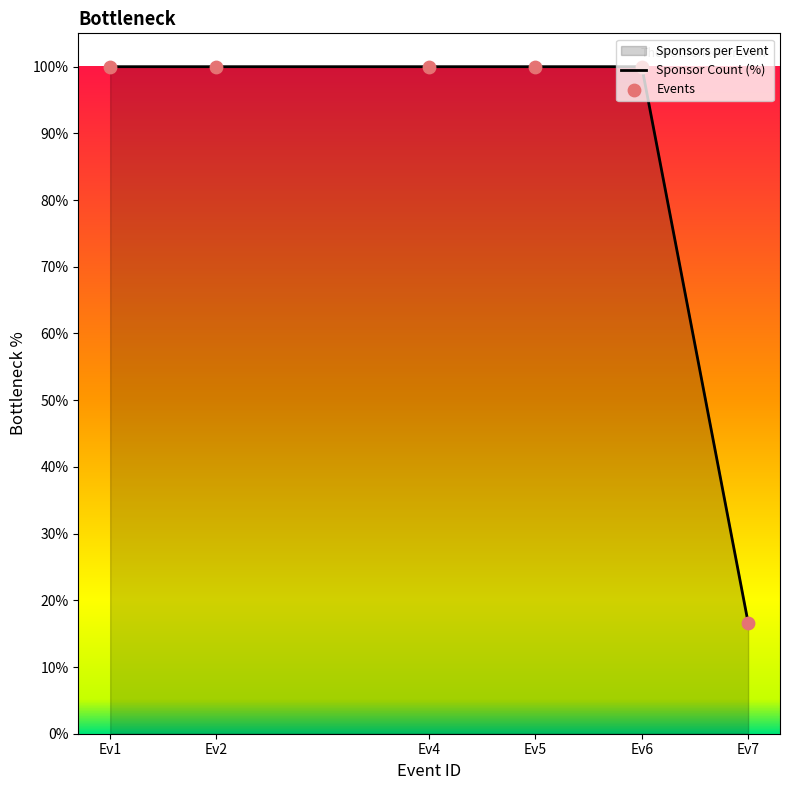

What is the maximum value shown in the chart?

100.0